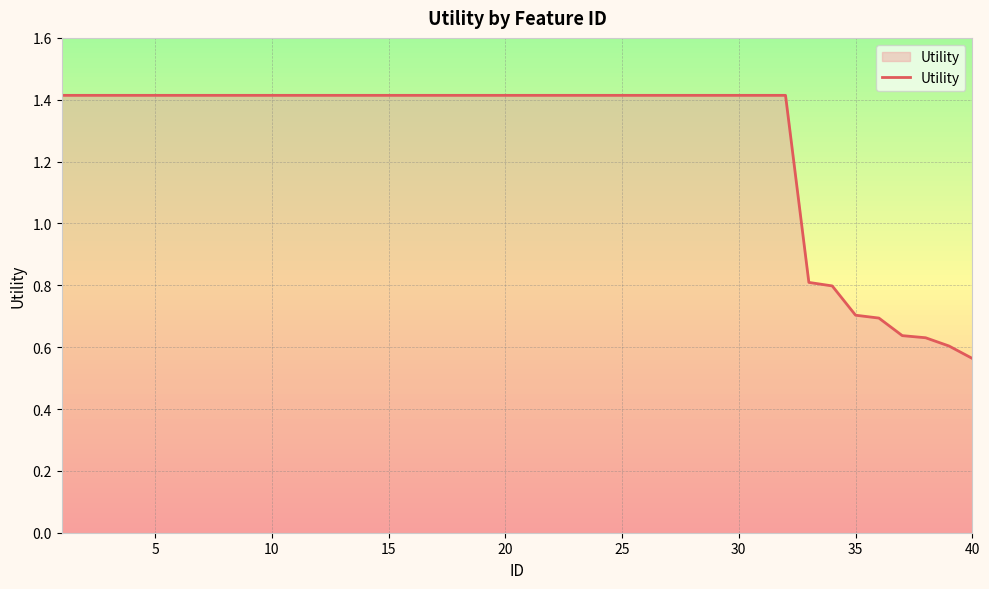

What is the maximum value shown in the chart?

1.4